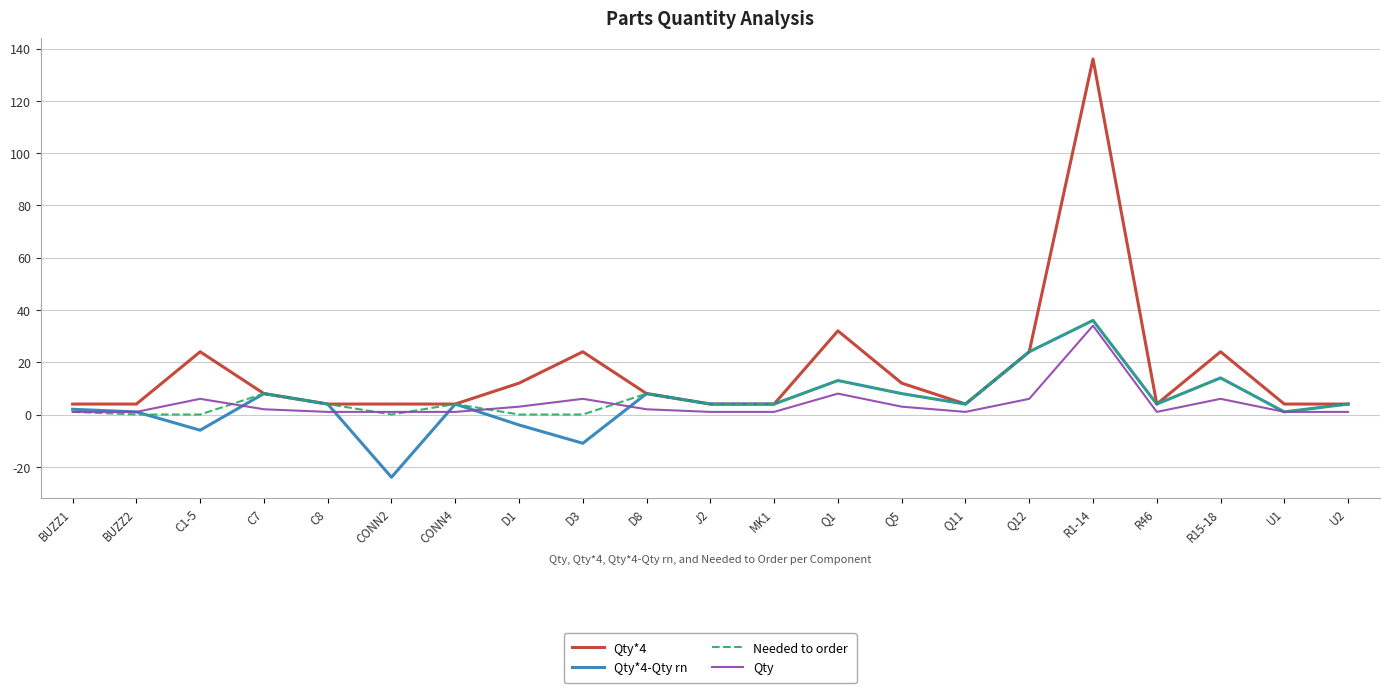

What is the average value of the Qty series?

4